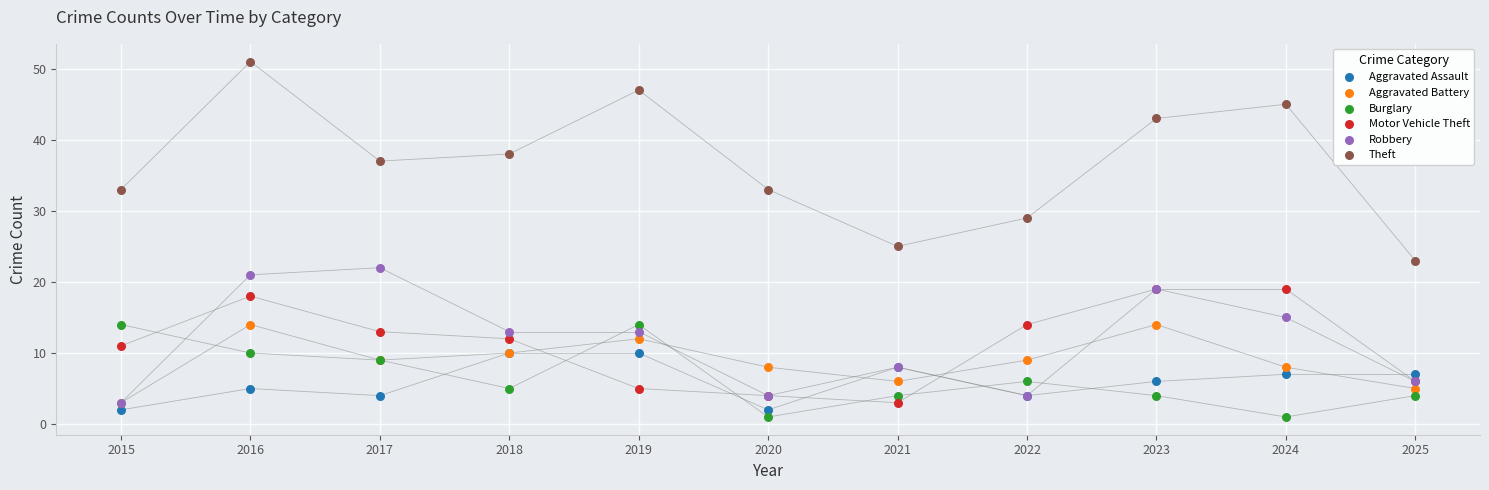

Which series reaches the minimum Y coordinate?

Burglary